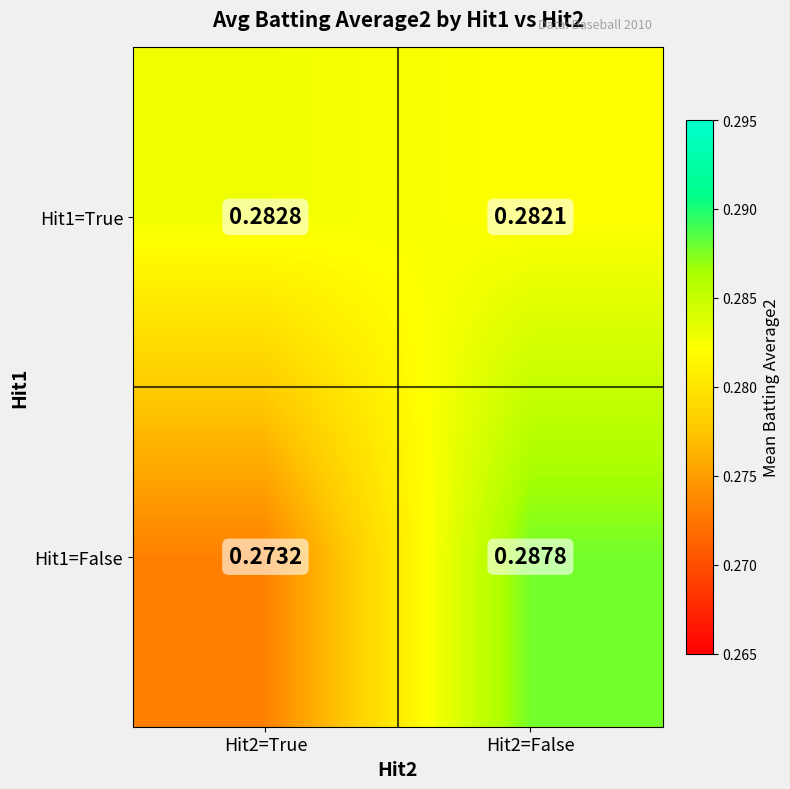

Is the value of Hit1=True at Hit2=False greater than the value of Hit1=False at Hit2=False?

No